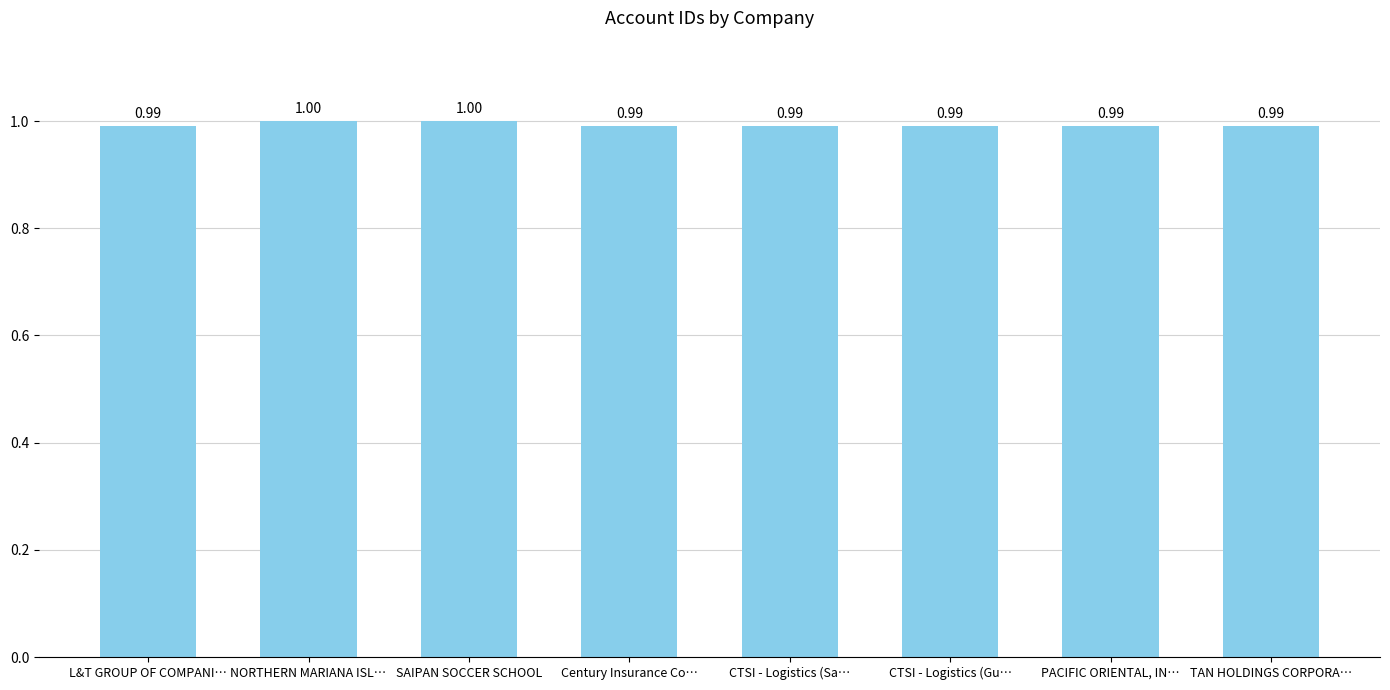

What position from the right is Century Insurance Co…?

5